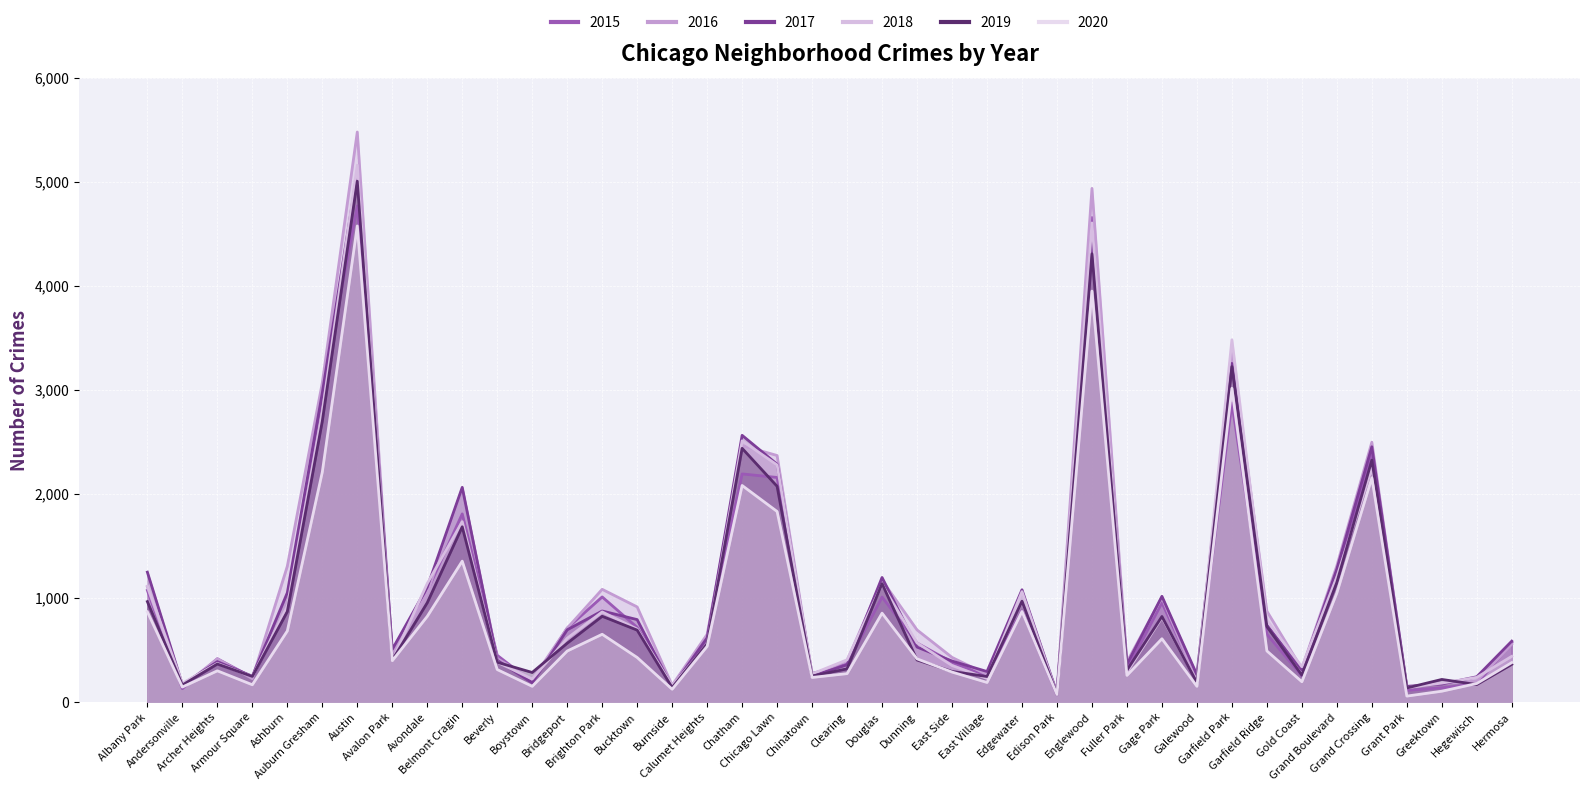

At which category does 2019 reach its first local peak?

Archer Heights